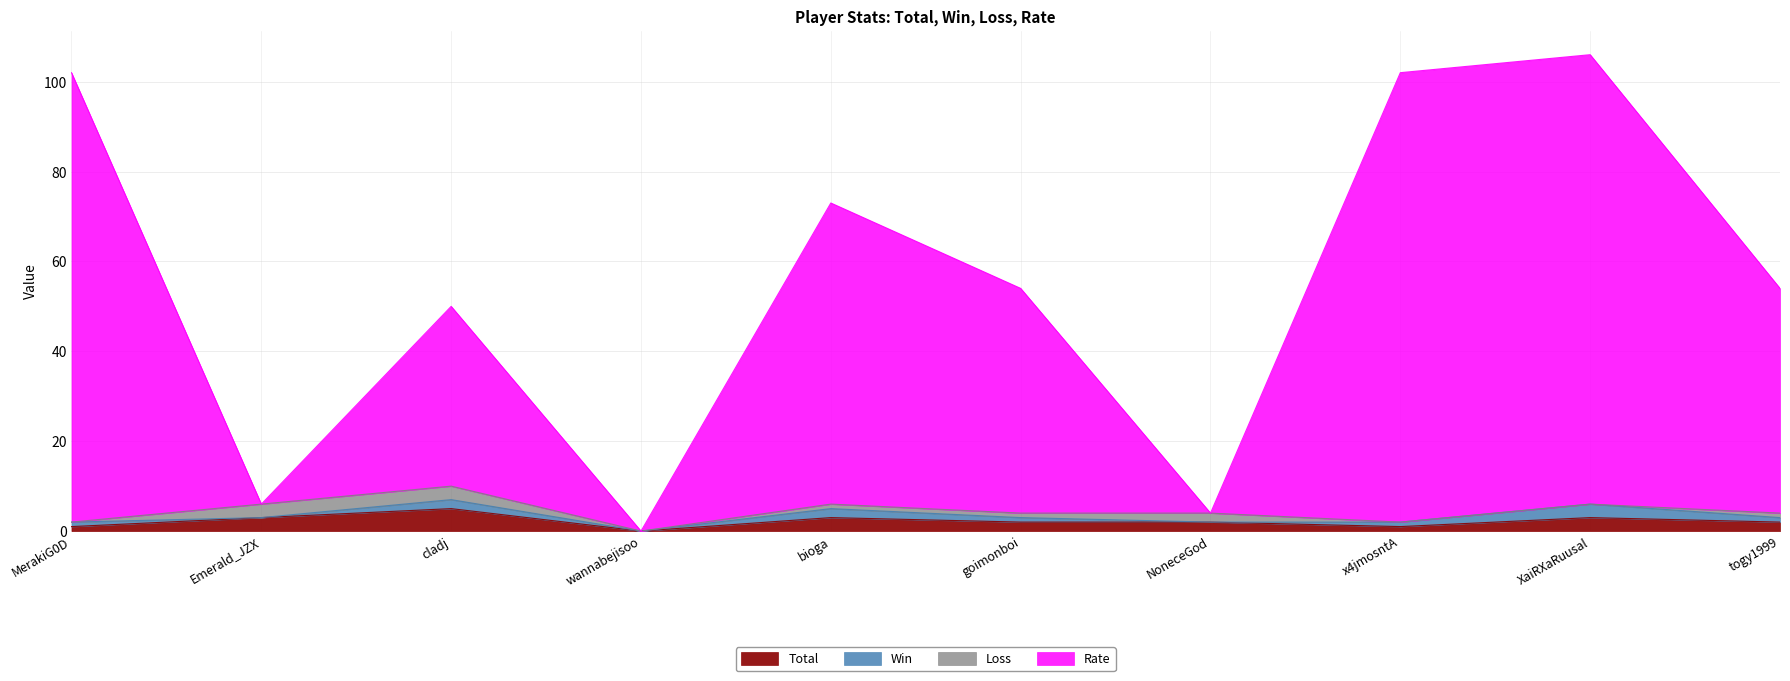

What is the label of the 2nd point from the right?

XaiRXaRuusal